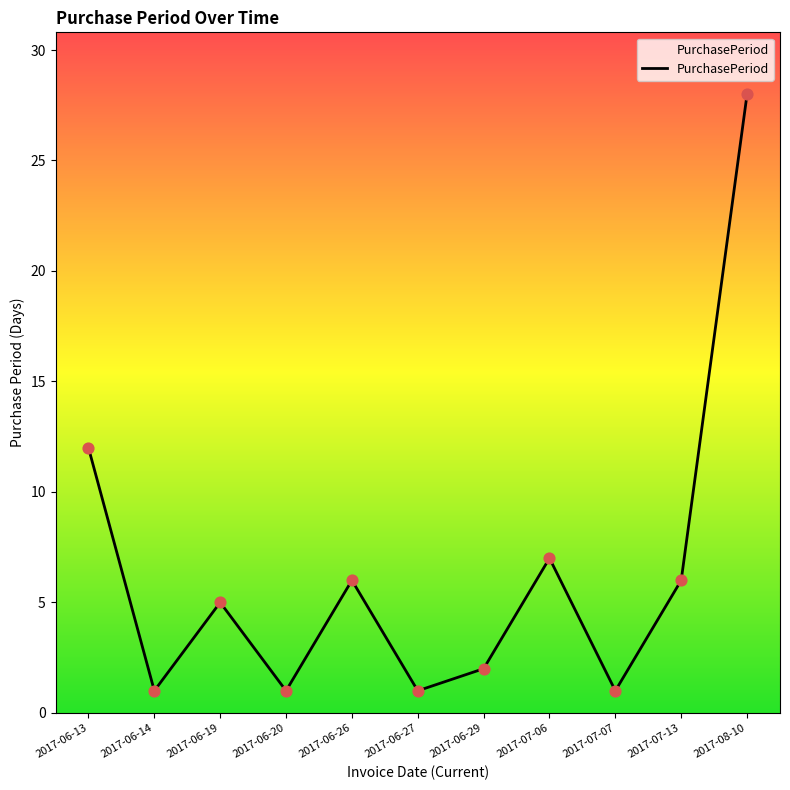

What is the ratio of the value at 2017-06-14 to the value at 2017-07-06?

0.1